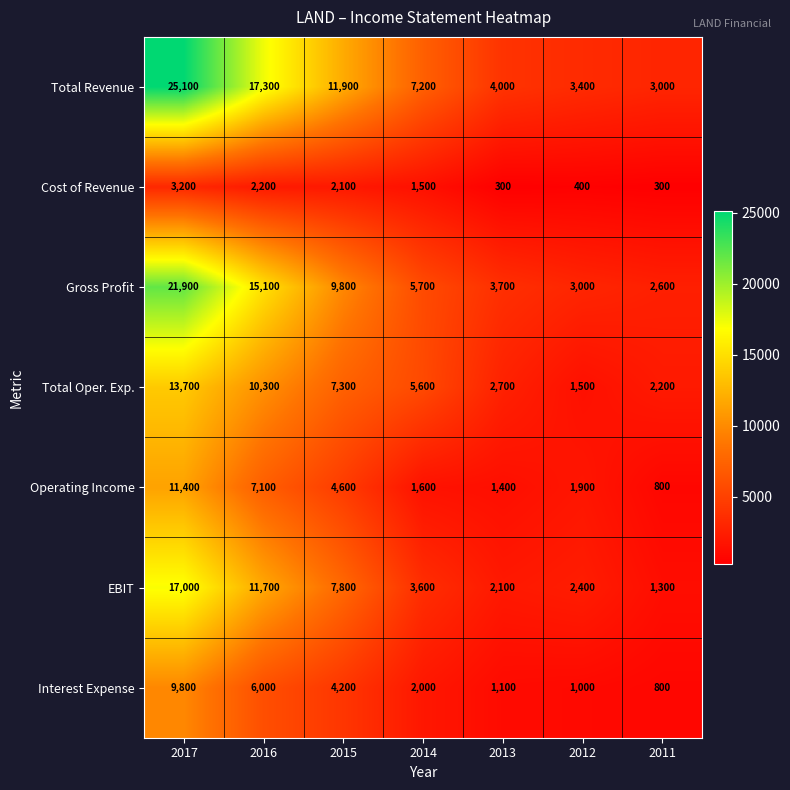

How many data points in Cost of Revenue are less than 1500?

3